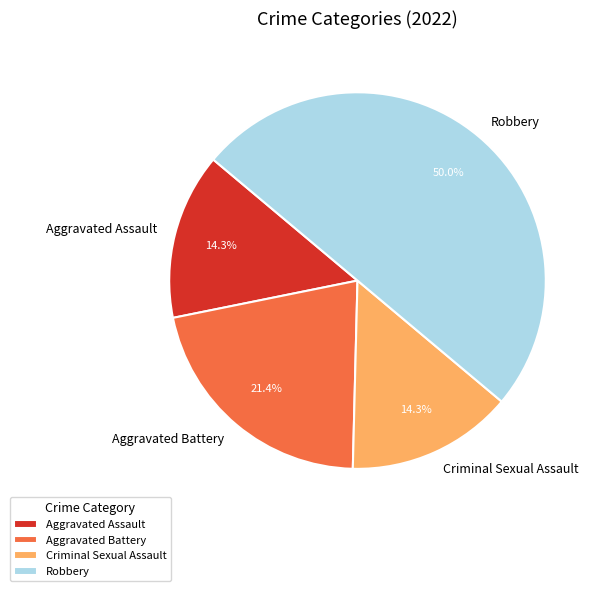

Which category has the biggest portion of the pie?

Robbery